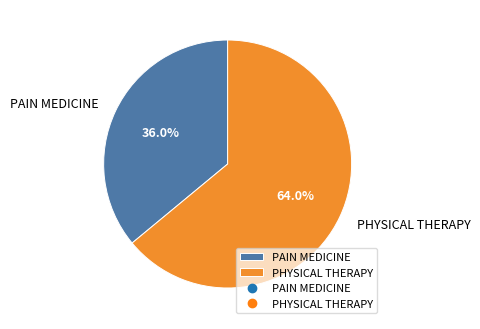

Approximately how many times larger is the value at PHYSICAL THERAPY compared to PAIN MEDICINE?

1.8